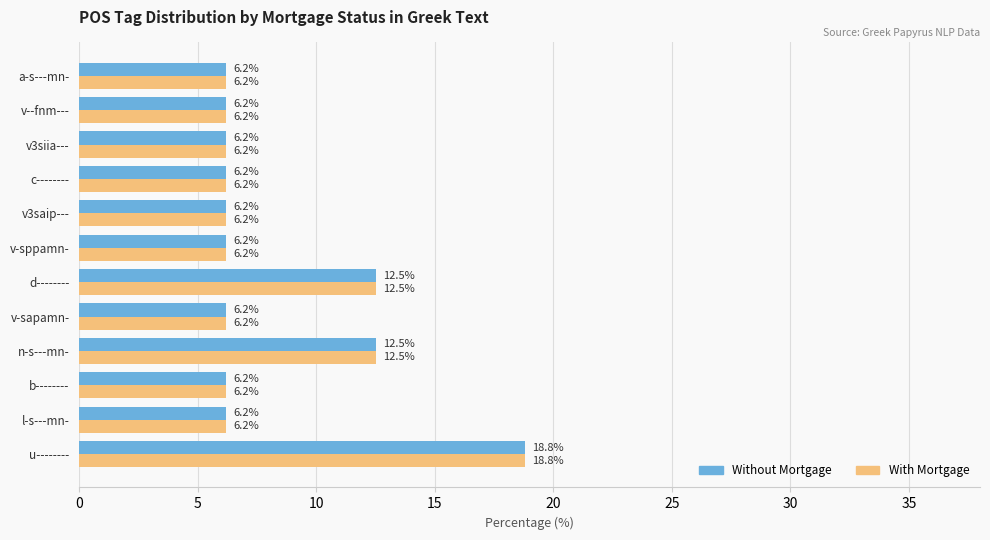

True or false: Without Mortgage has a value of 6.2 at b--------.

True